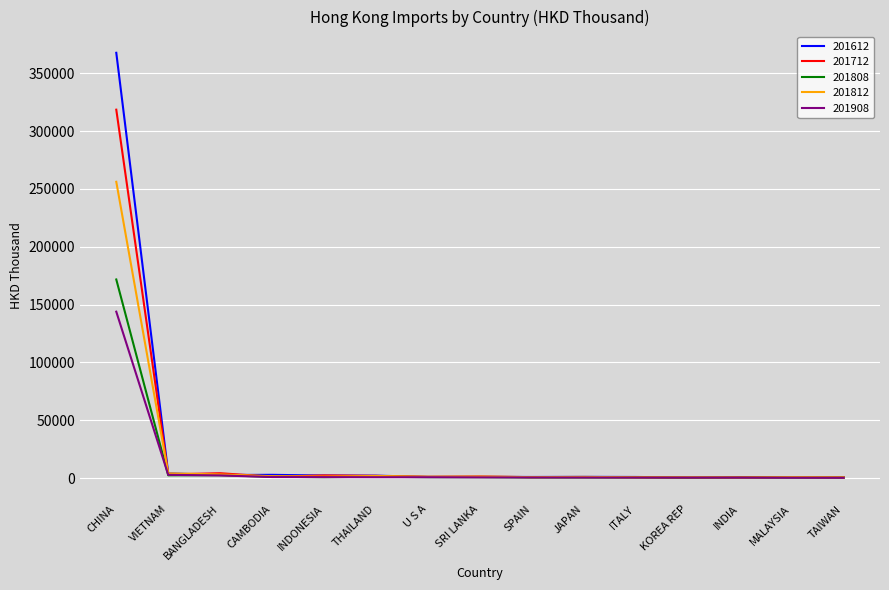

What is the maximum value shown in the chart?

367657.7